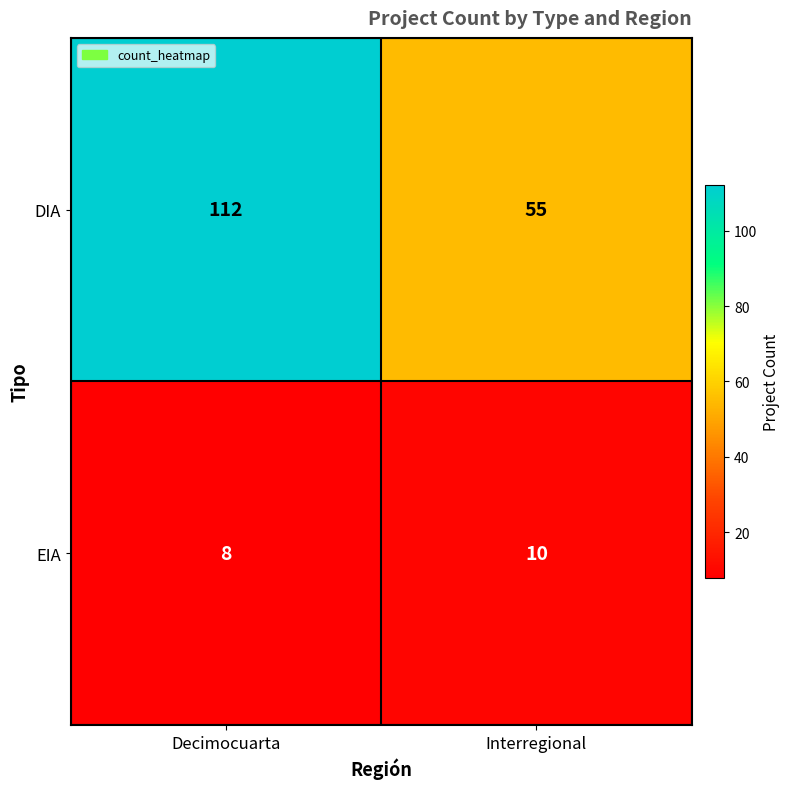

What is the maximum value for DIA?

112